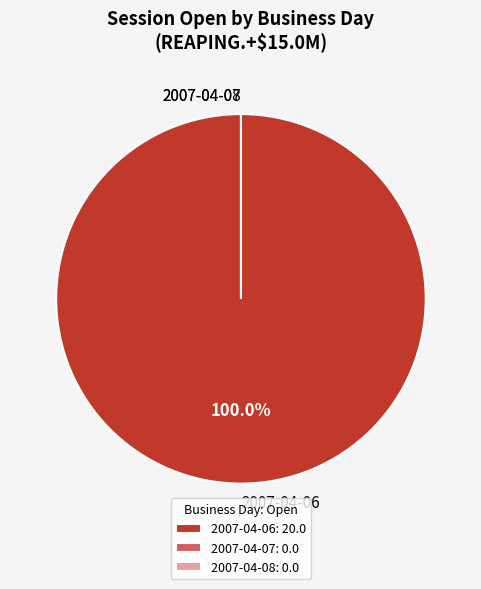

Rank the categories by value from lowest to highest.

2007-04-07, 2007-04-08, 2007-04-06